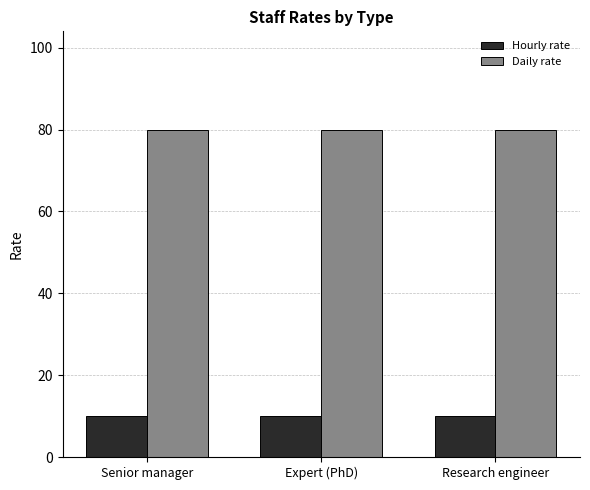

Reading right to left, transcribe all the data shown in this chart.

Hourly rate: Research engineer=10	Expert (PhD)=10	Senior manager=10
Daily rate: Research engineer=80	Expert (PhD)=80	Senior manager=80